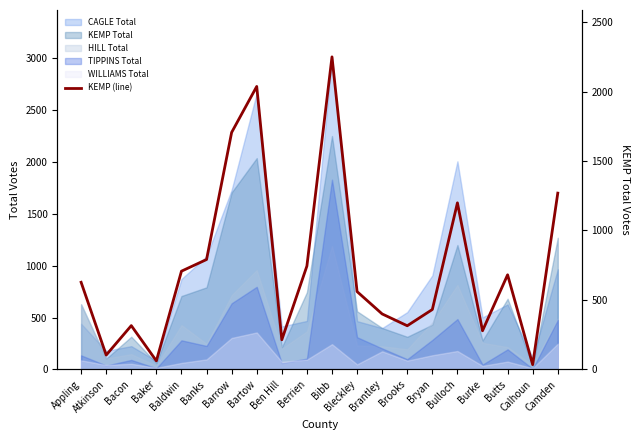

Reading left to right, extract all data points from this chart.

Appling=627	Atkinson=103	Bacon=315	Baker=61	Baldwin=707	Banks=791	Barrow=1706	Bartow=2037	Ben Hill=213	Berrien=744	Bibb=2250	Bleckley=560	Brantley=399	Brooks=314	Bryan=431	Bulloch=1199	Burke=278	Butts=681	Calhoun=34	Camden=1269